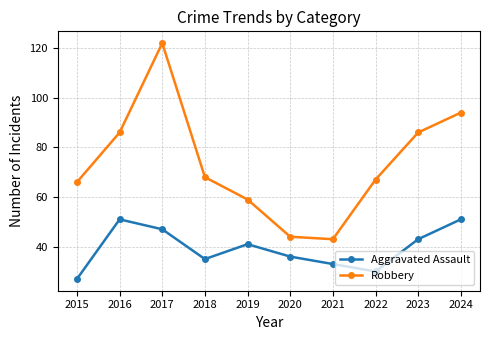

True or false: Aggravated Assault and Robbery intersect in this chart.

False